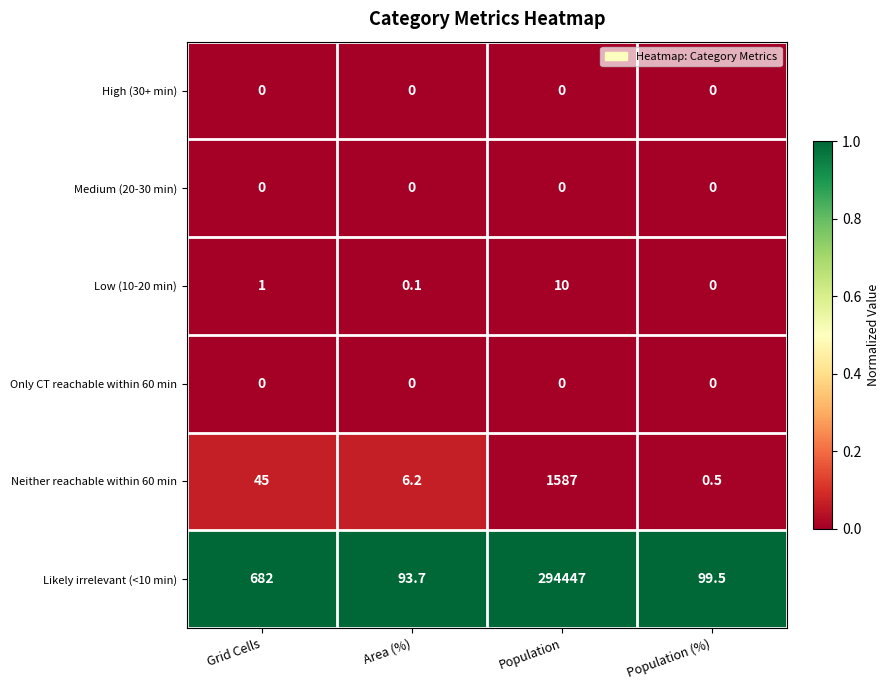

Between Area (%) and Population (%), which series saw the biggest shift?

Likely irrelevant (<10 min)